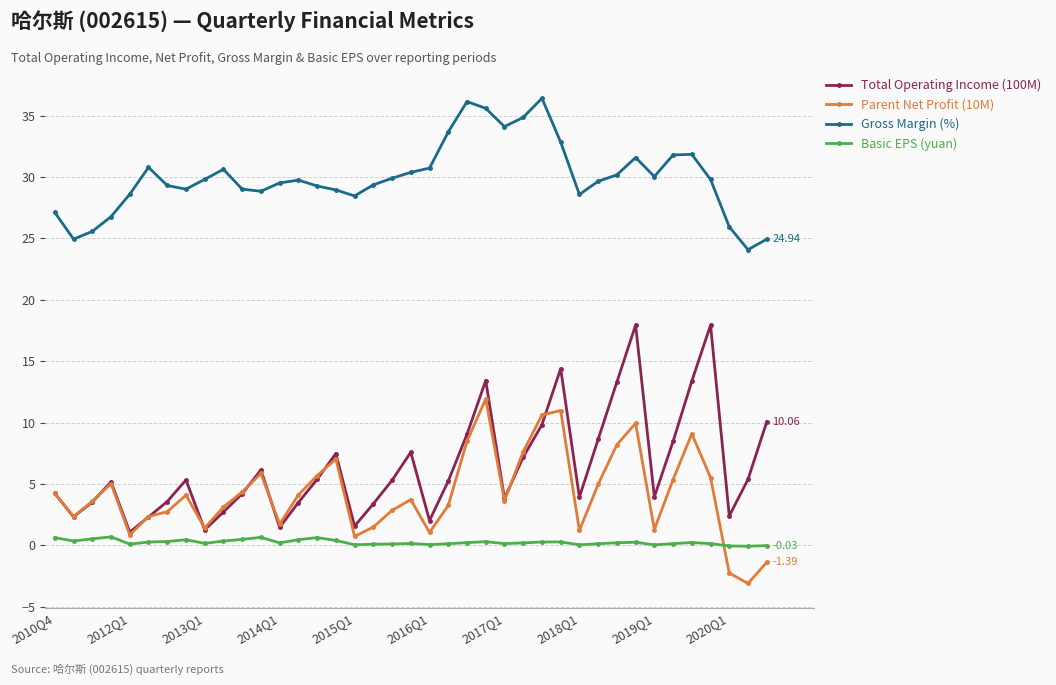

List the series in order of their peak value, lowest first.

Basic EPS (yuan), Parent Net Profit (10M), Total Operating Income (100M), Gross Margin (%)